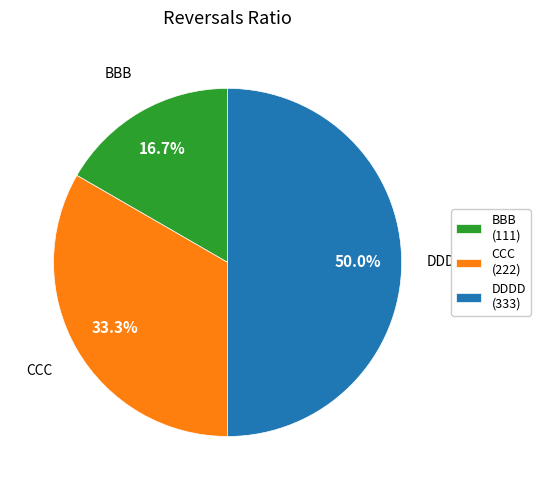

How many segments does this pie chart have?

3